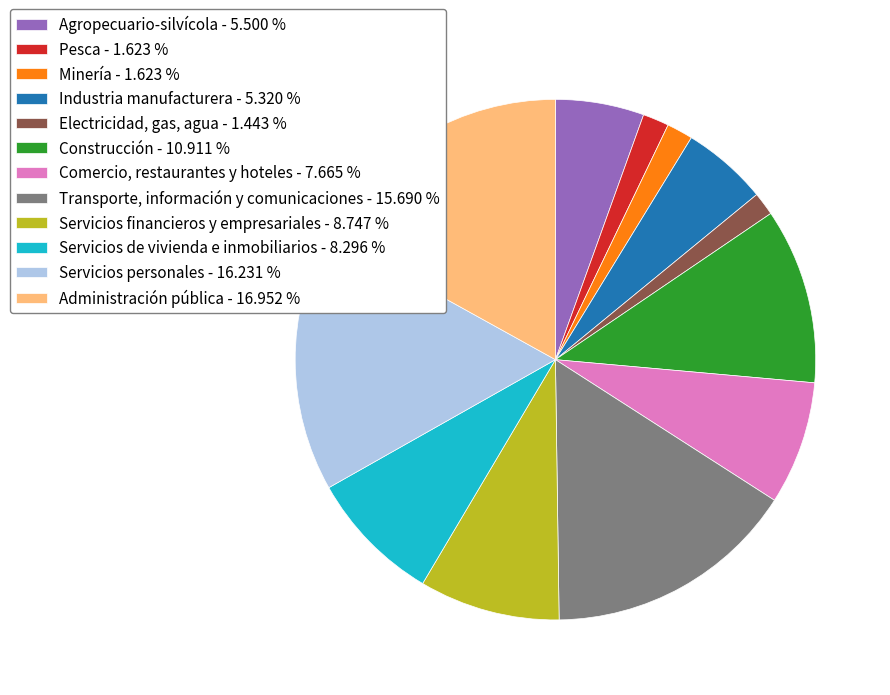

Is there any slice that represents more than half of the pie?

No